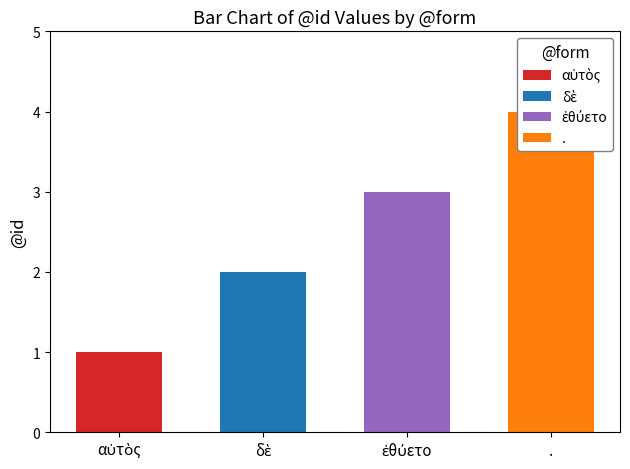

Rank the categories by value from lowest to highest.

αὐτὸς, δὲ, ἐθύετο, .